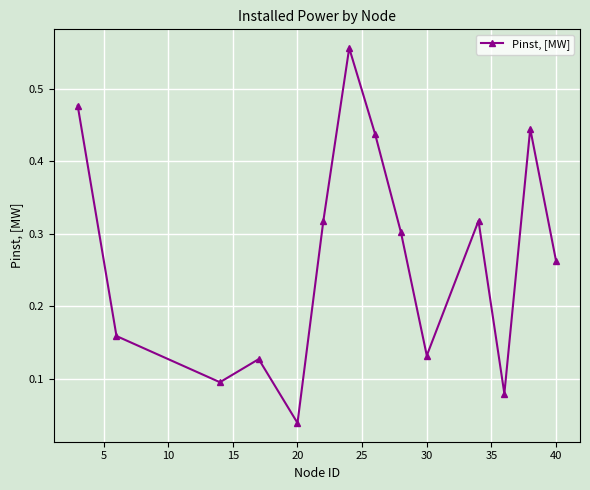

What is the sum of all values?

3.7